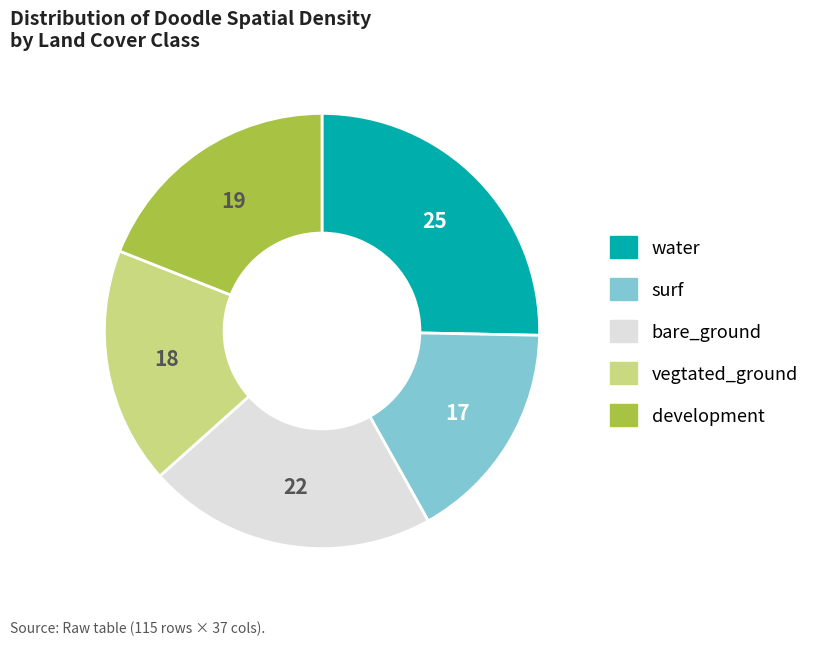

Rank the categories by value from highest to lowest.

water, bare_ground, development, vegtated_ground, surf